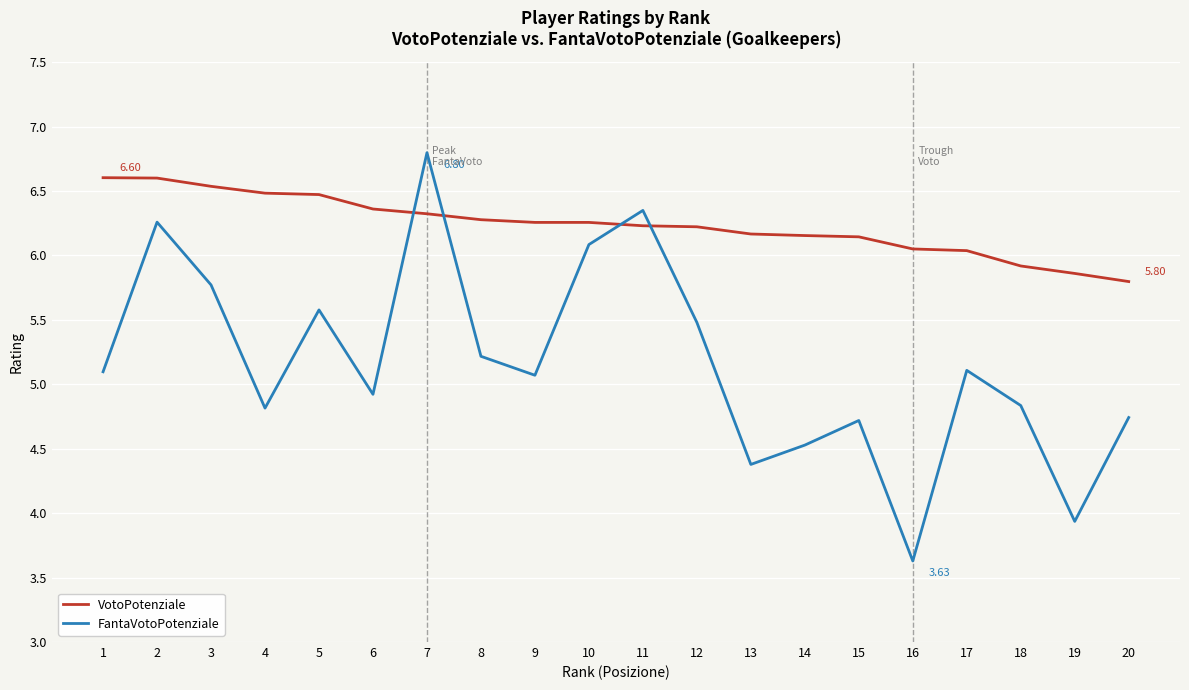

Rank the series by their maximum value, from lowest to highest.

VotoPotenziale, FantaVotoPotenziale